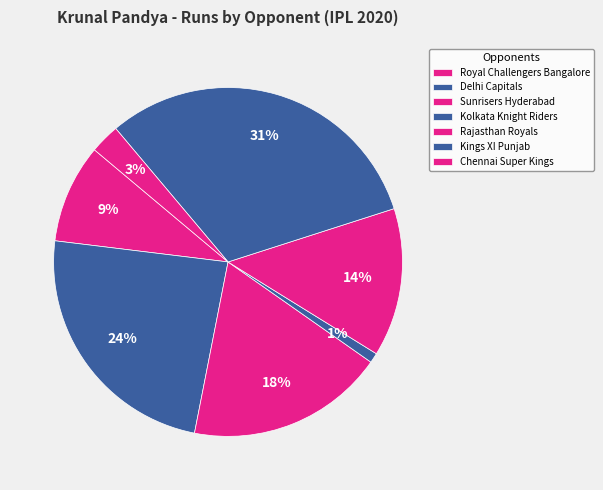

Count the number of slices in the pie.

7